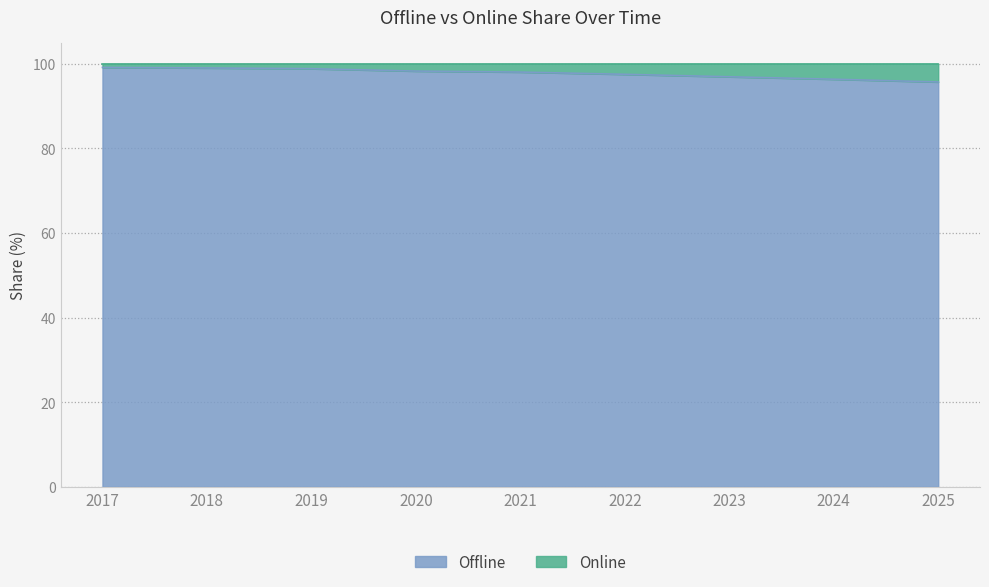

Does the chart display data point markers on the line(s)?

No